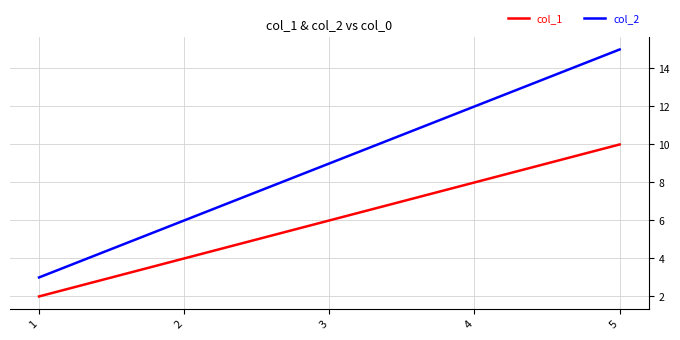

True or false: col_1 and col_2 cross at least once.

False